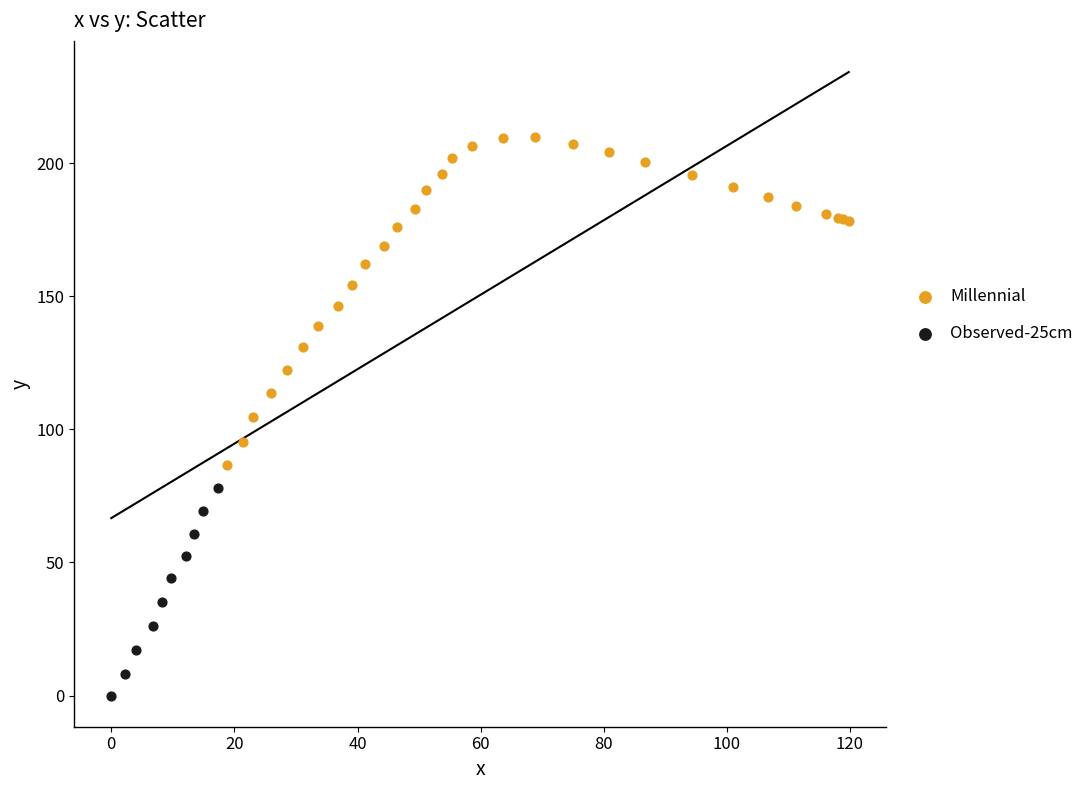

Which series reaches the maximum Y coordinate?

Millennial